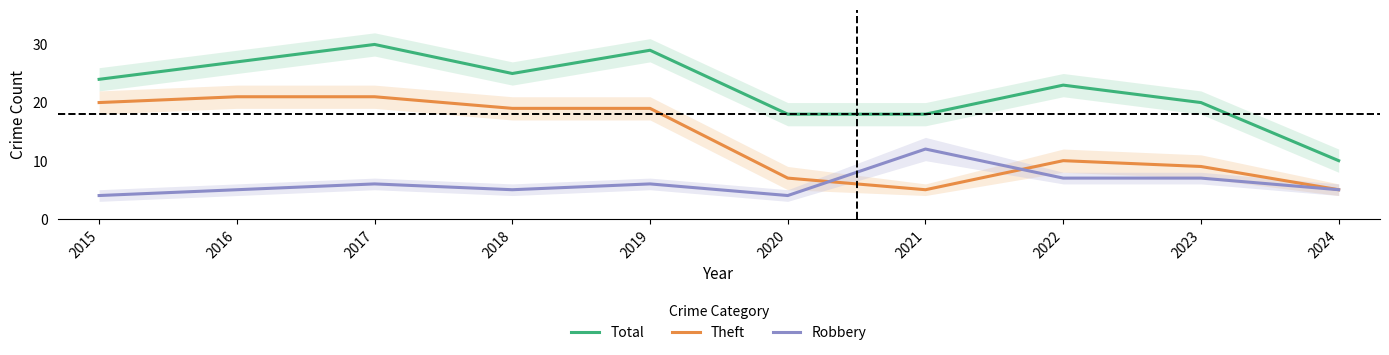

True or false: Theft has a value of 10 at 2022.

True